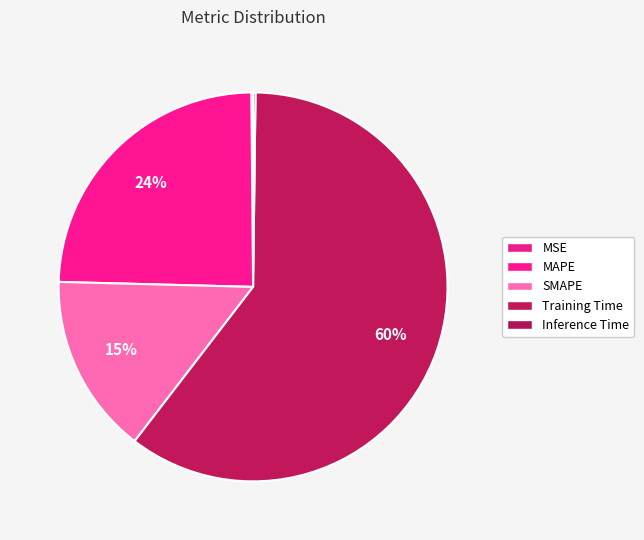

What percentage is the SMAPE slice, to the nearest percent?

15%